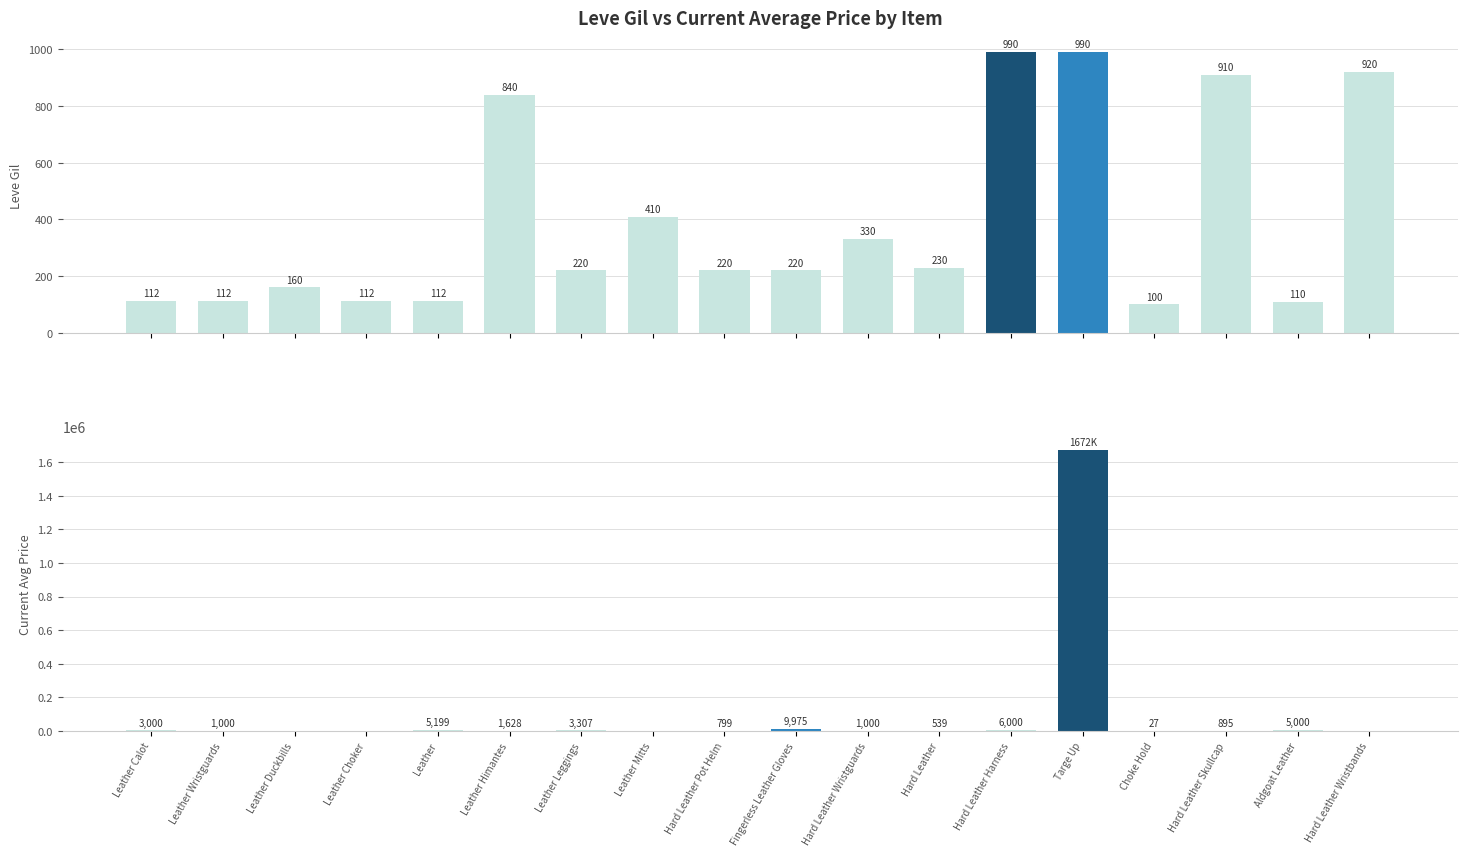

Between Leather Leggings and Hard Leather Harness, which series saw the biggest shift?

currentAveragePrice